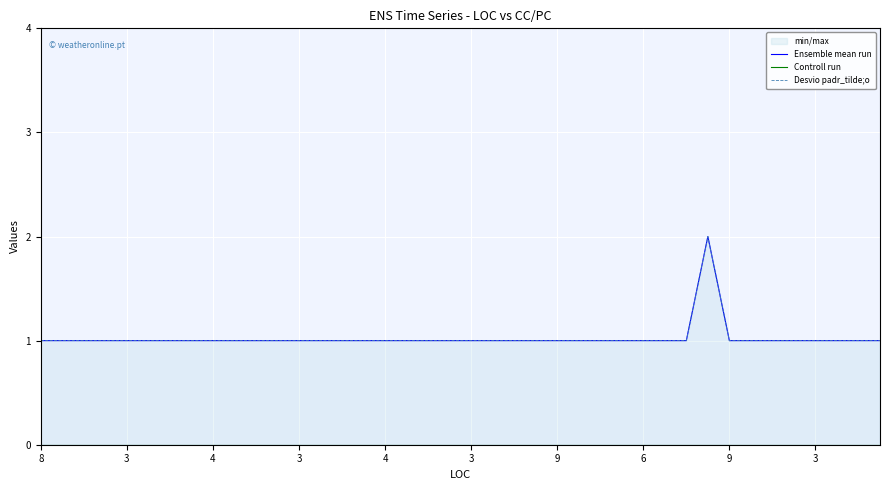

How many lines are shown in the chart?

3